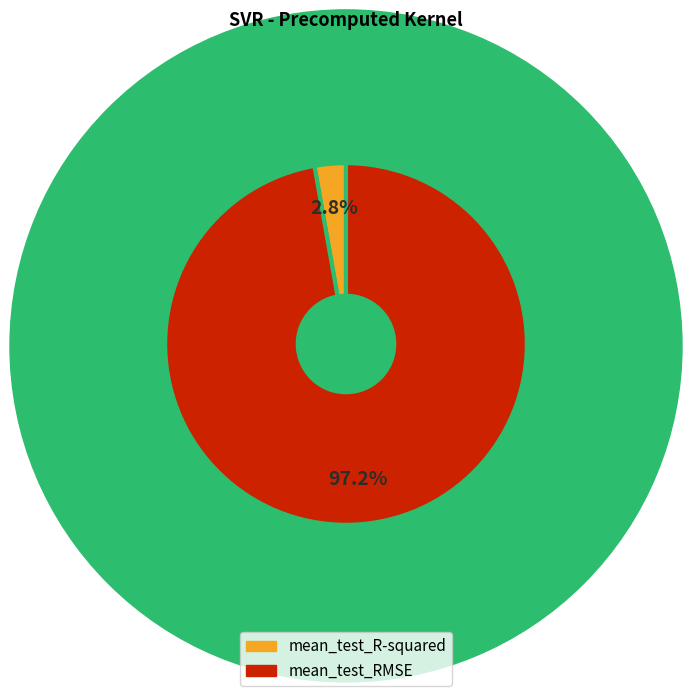

Rank the categories by value from highest to lowest.

mean_test_RMSE, mean_test_R-squared